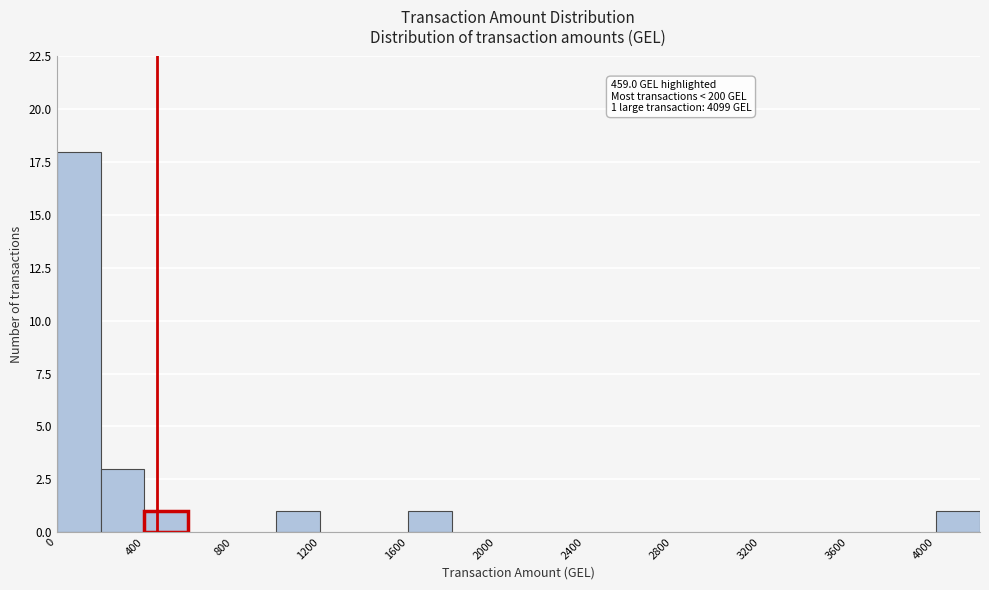

Which range on the x-axis has the tallest bar?

0 to 200